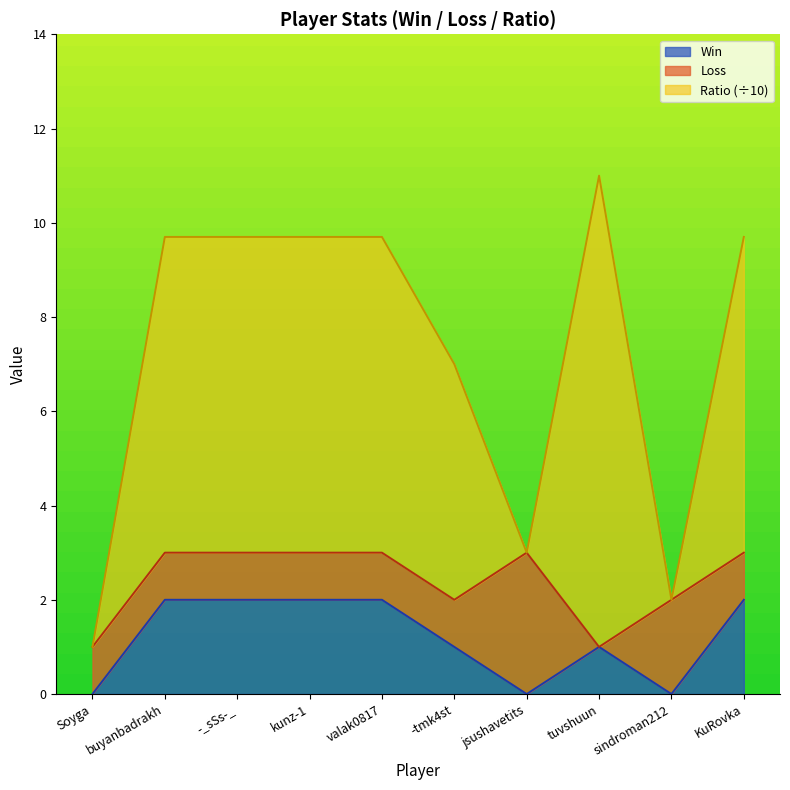

True or false: Win has more than 2 points higher than both neighbors.

False